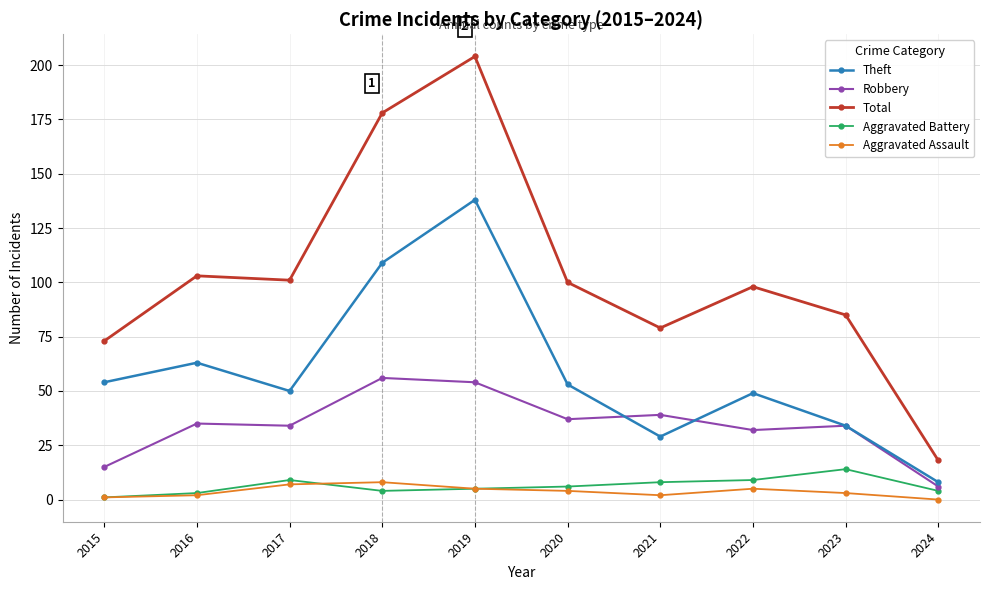

What is the value of the Total point at the 4th from the left?

178